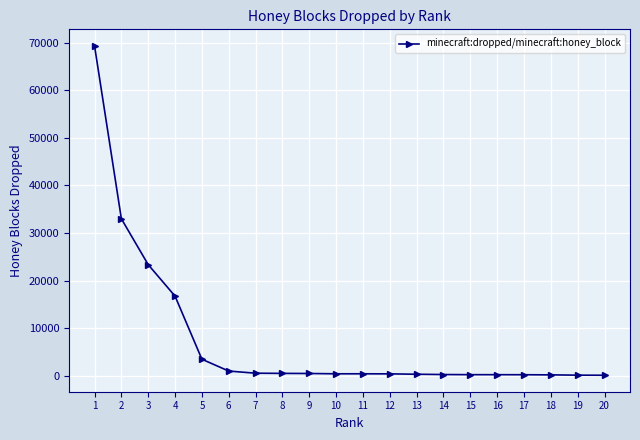

What is the value of the 18th point from the left?

159